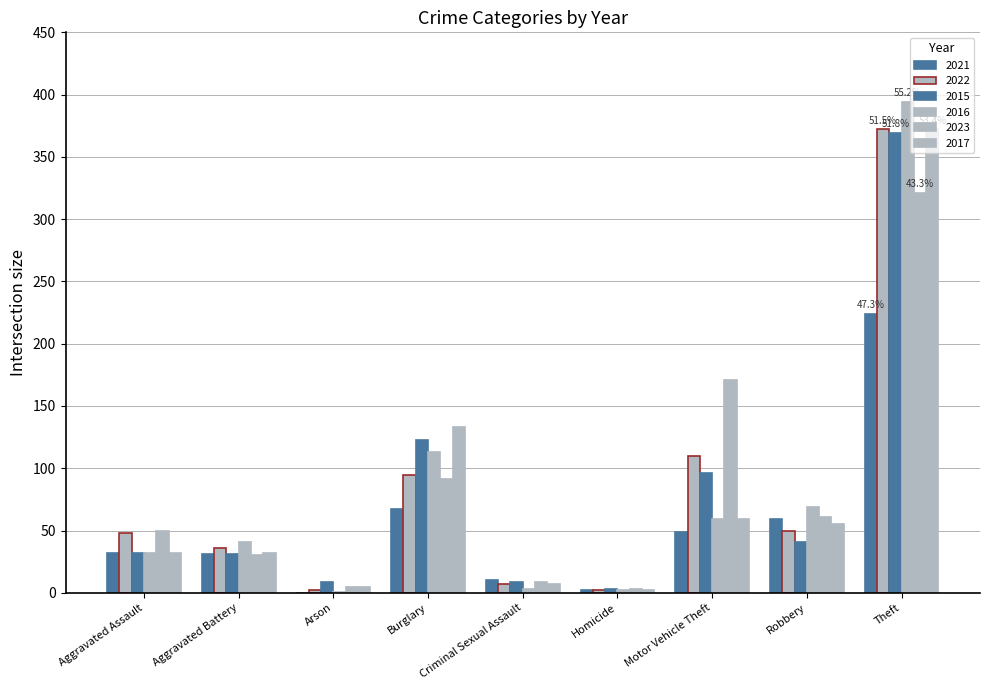

What is the label of the 7th bar from the right?

Arson